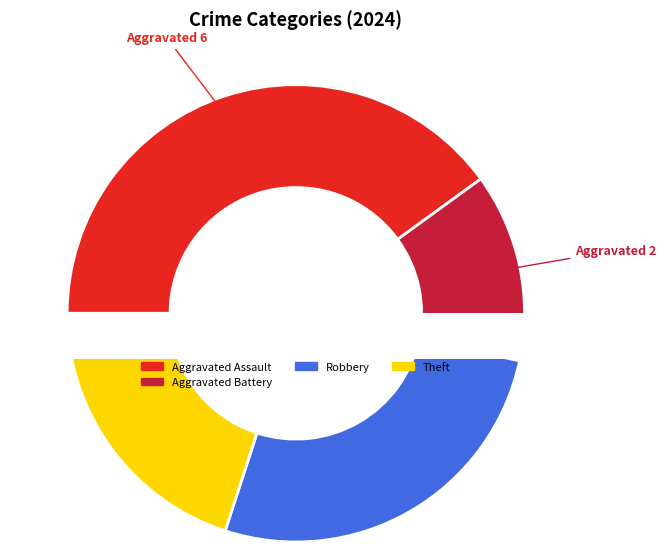

Count the number of slices in the pie.

6